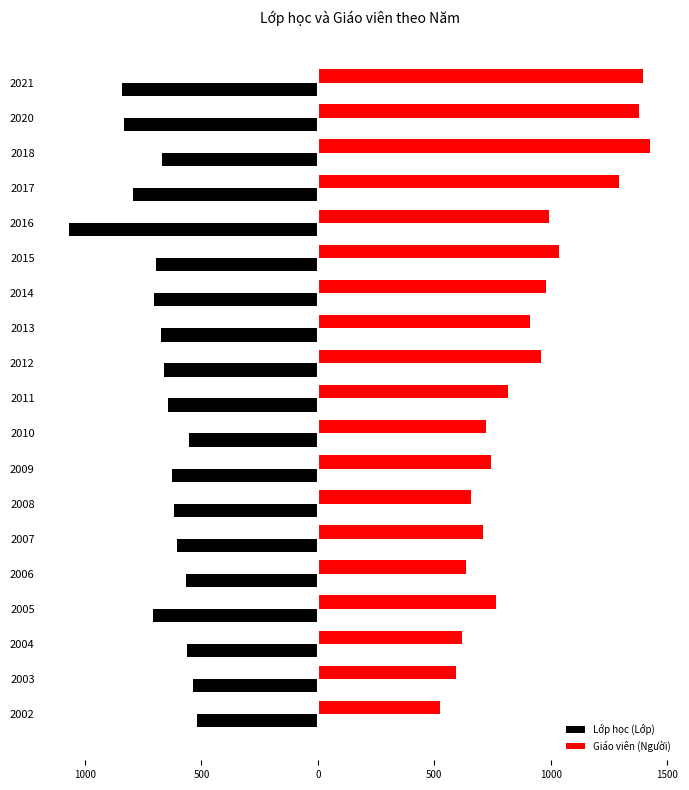

What are all the series names shown in the legend?

Lớp học (Lớp), Giáo viên (Người)